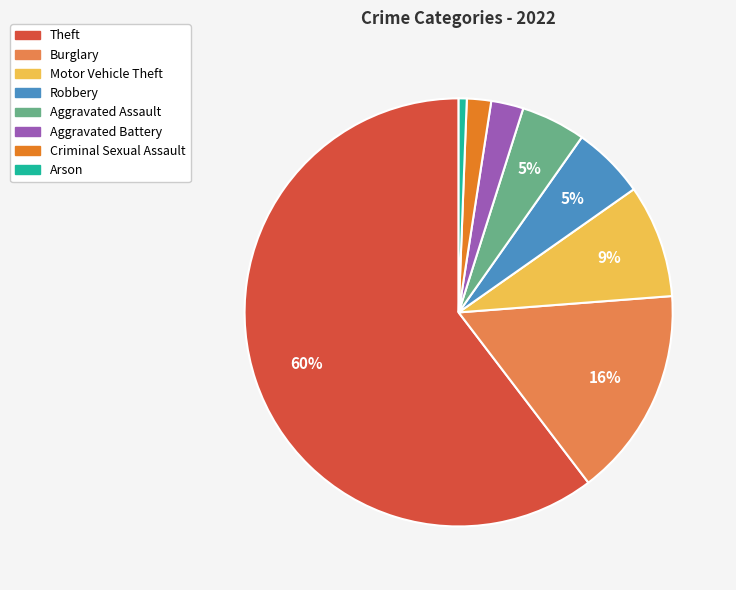

Between Robbery and Arson, which is larger?

Robbery